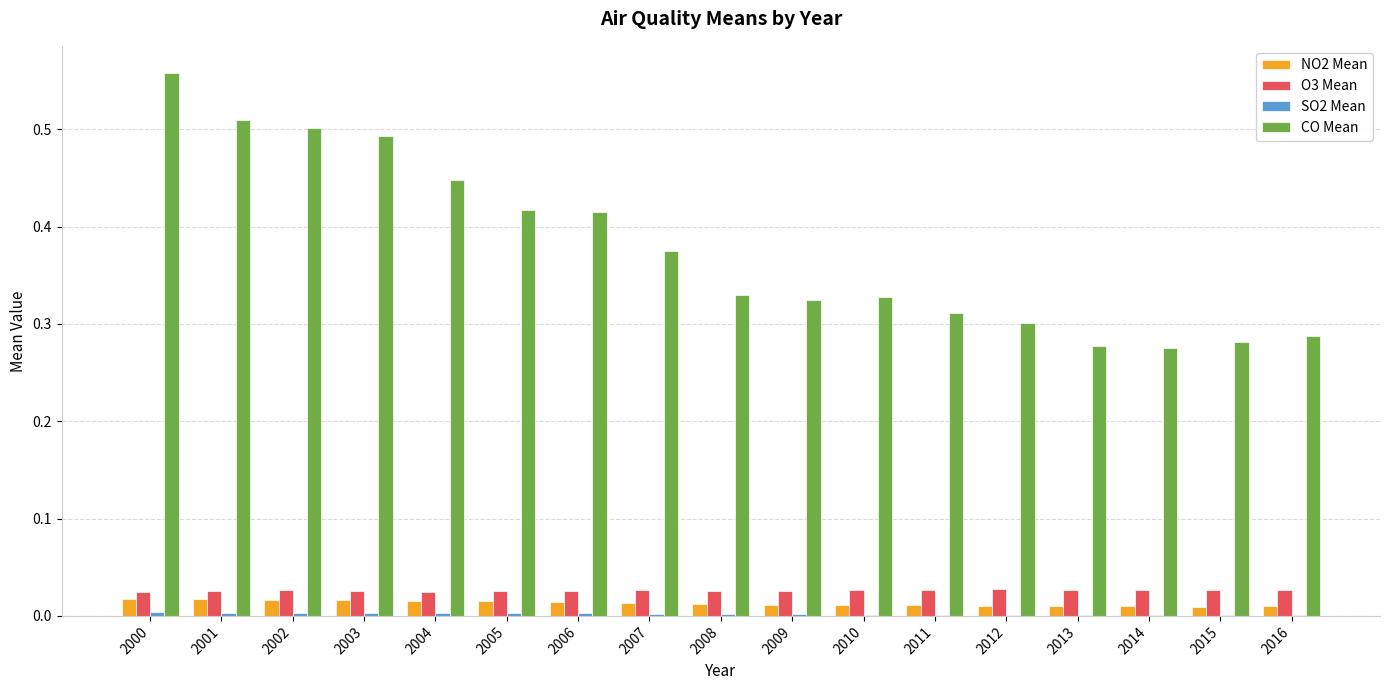

Which label corresponds to the largest value in the chart?

2000